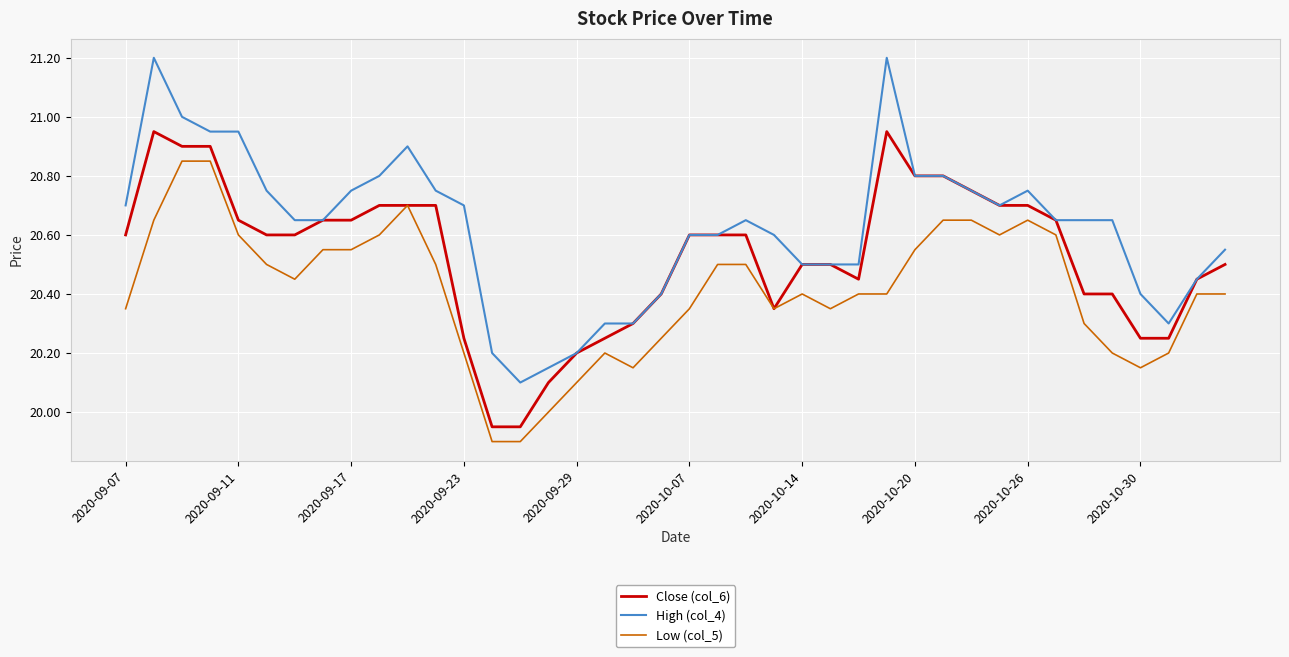

What is the maximum value shown in the chart?

21.2